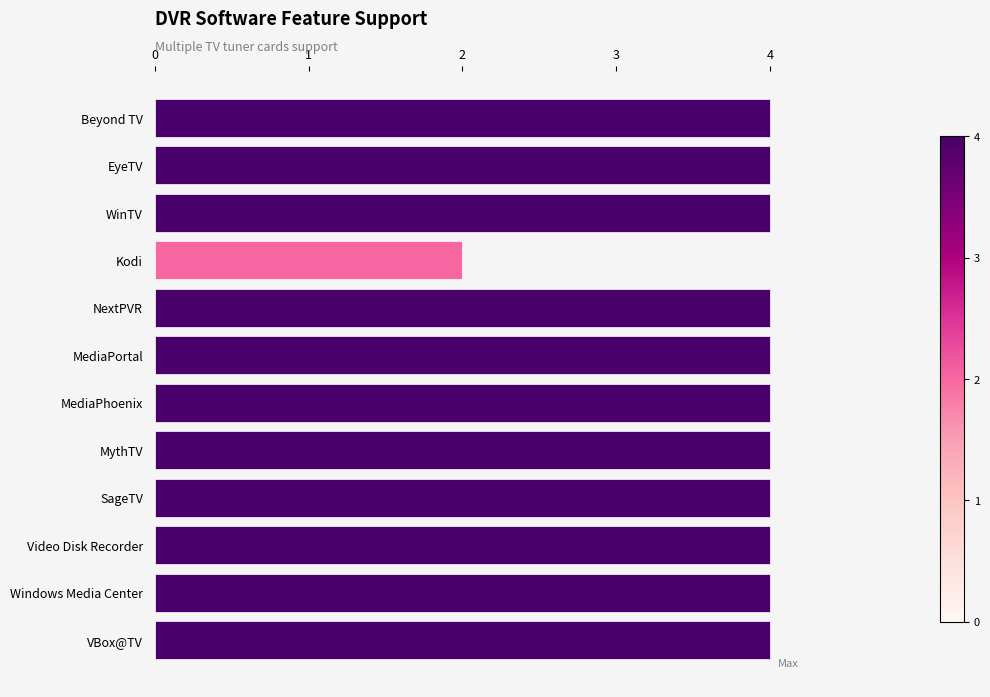

What value does the data have at EyeTV?

4